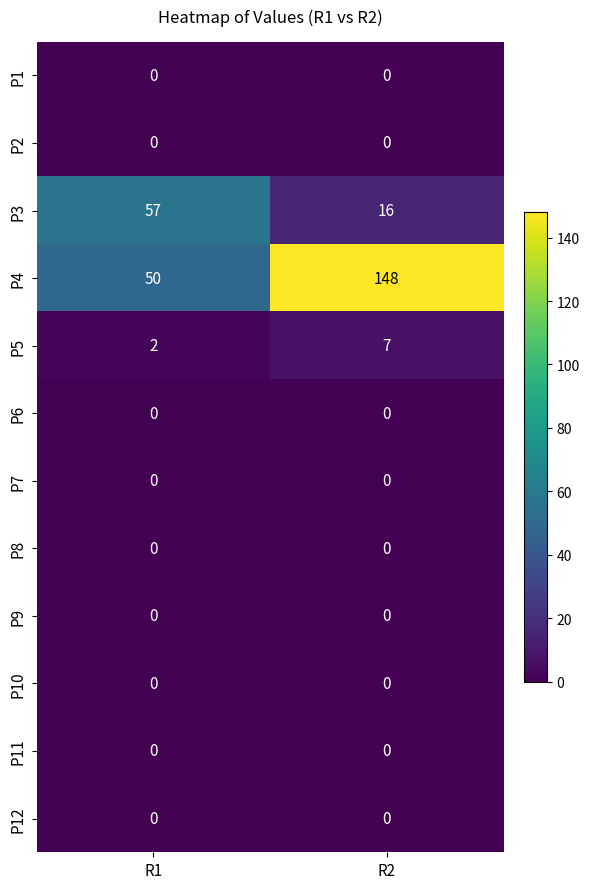

The P4 series shows 253 at R2. True or false?

False